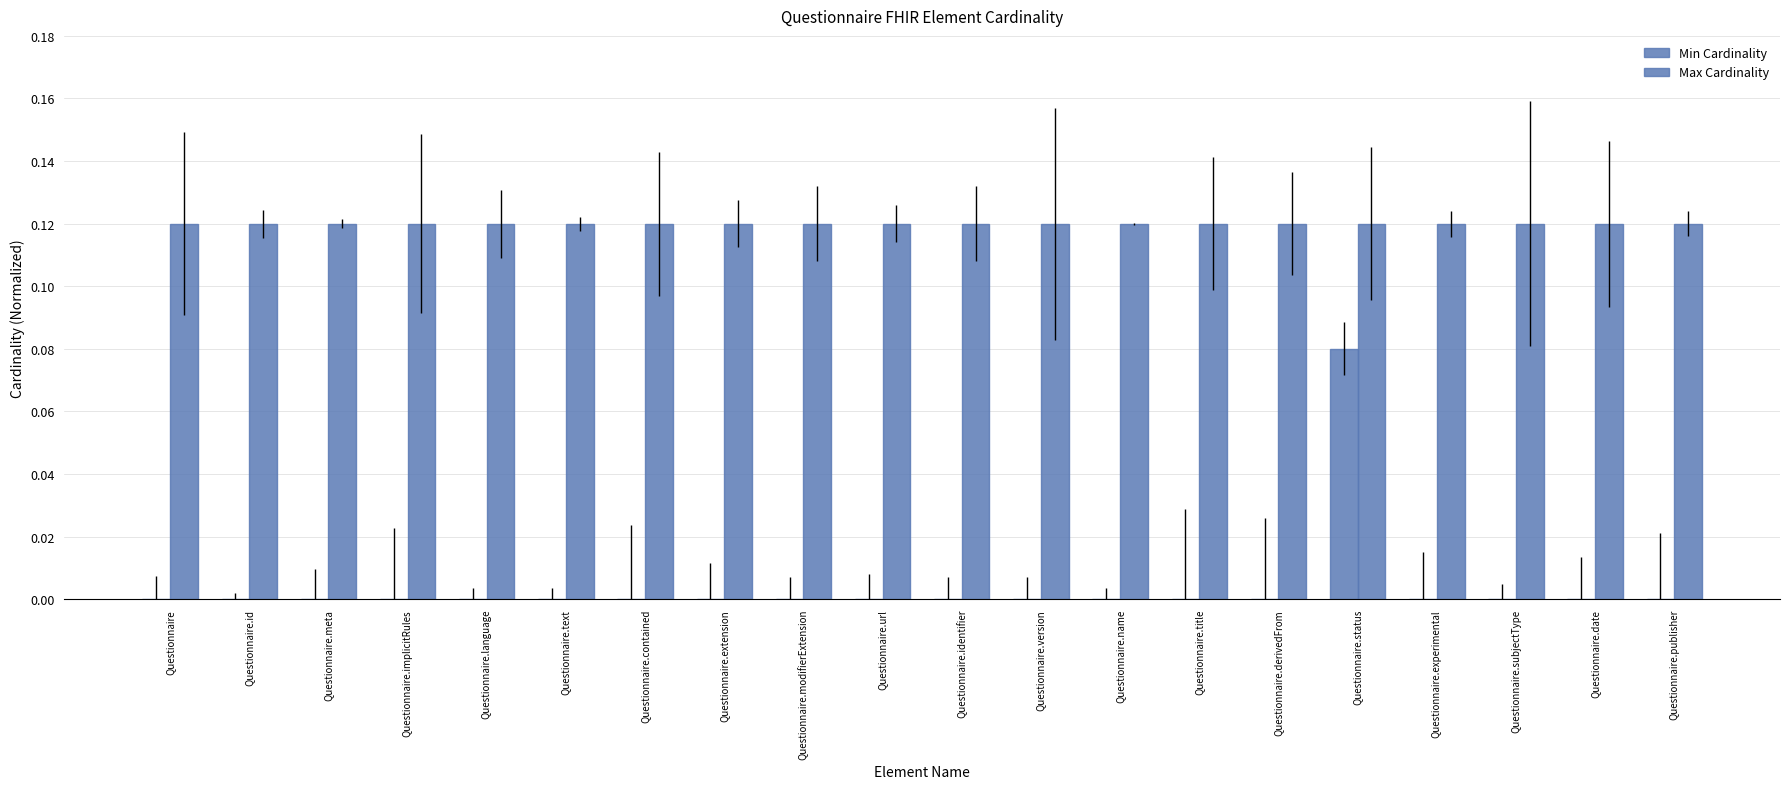

Does the chart contain stacked bars?

No